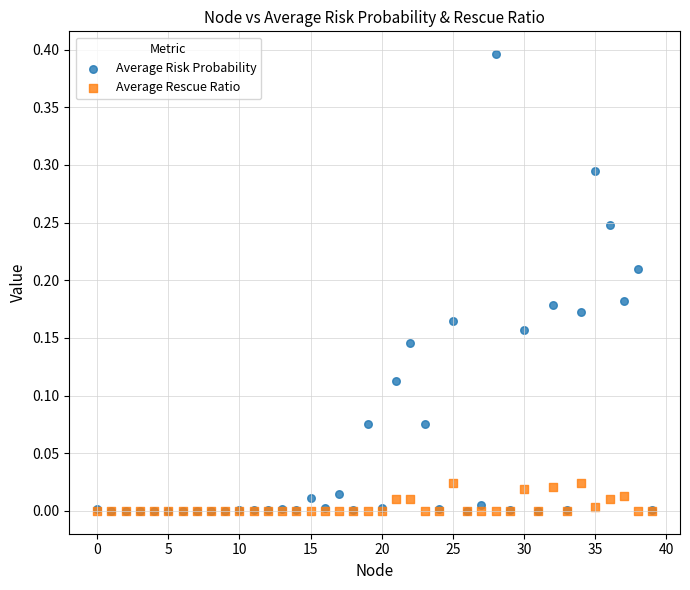

What are all the series names shown in the legend?

Average Risk Probability, Average Rescue Ratio